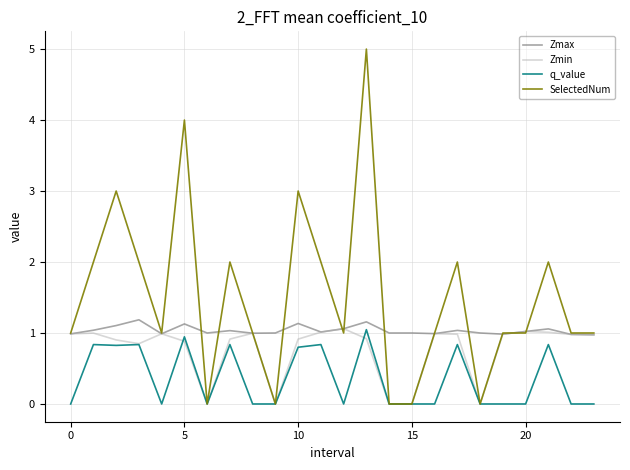

Which series has the widest spread of values?

SelectedNum